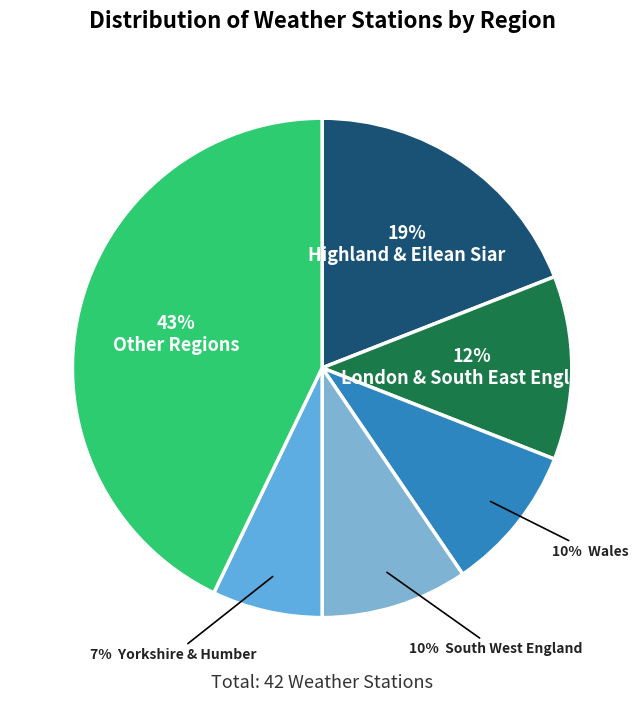

Count the number of slices in the pie.

6